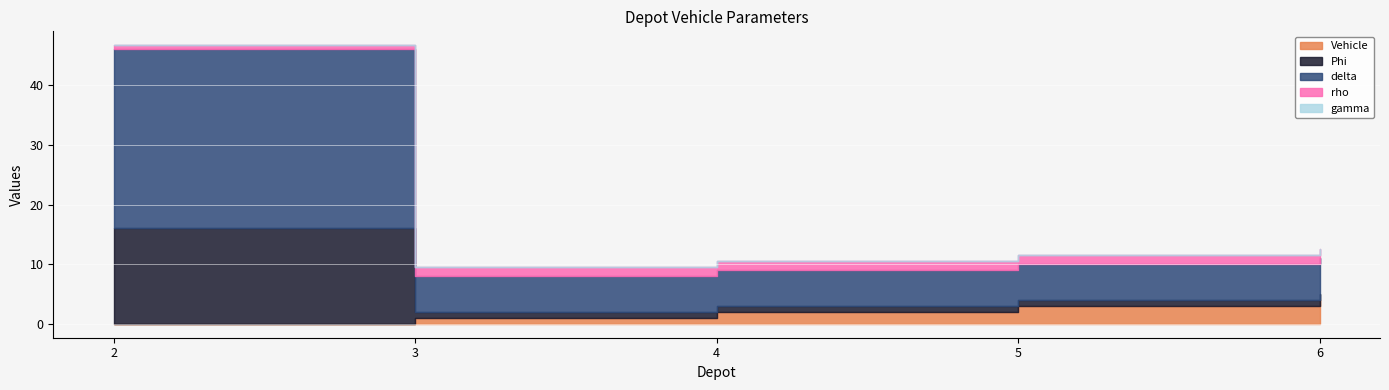

What is the sum of all delta values?

54.0